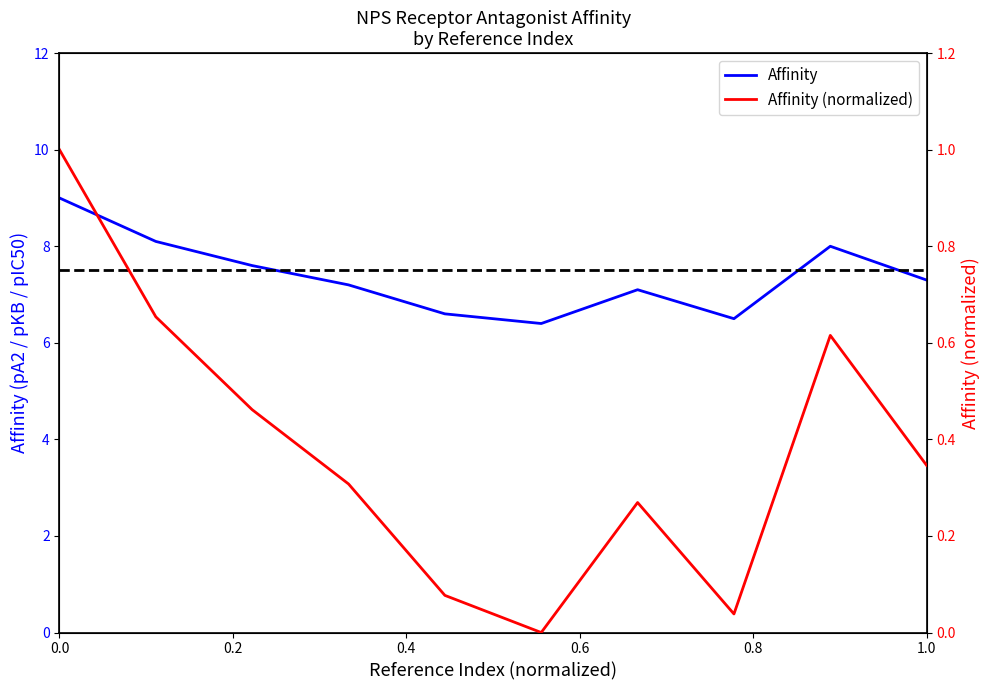

What is the smallest value displayed?

6.4